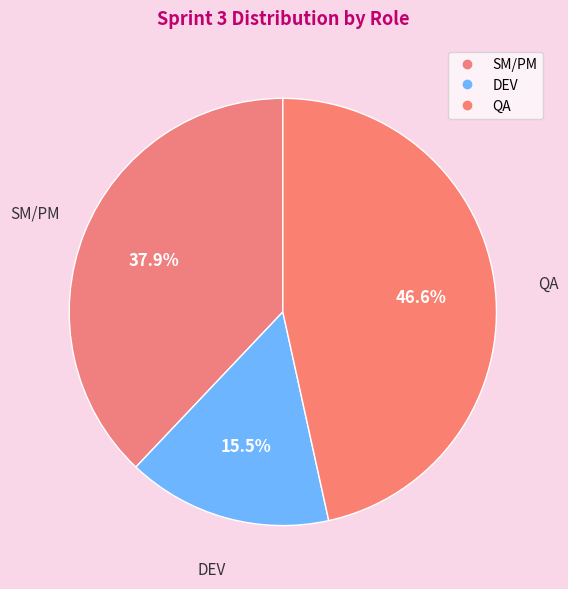

Count the number of slices in the pie.

3